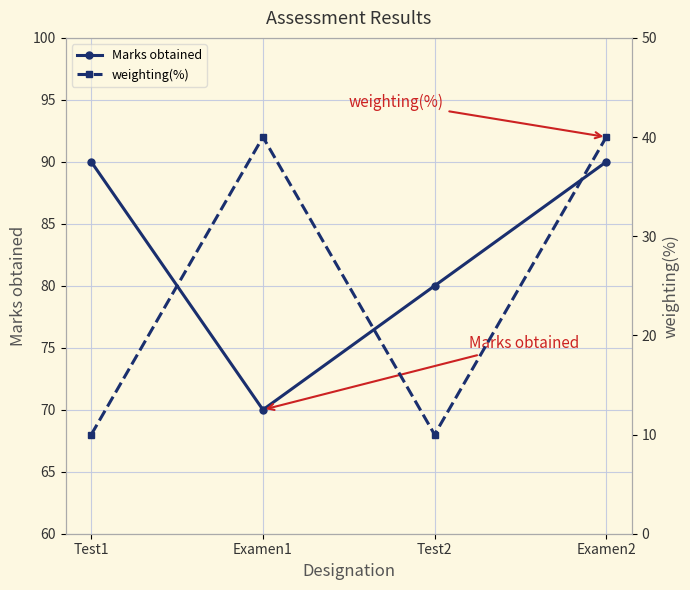

List the series in order of their peak value, lowest first.

weighting(%), Marks obtained